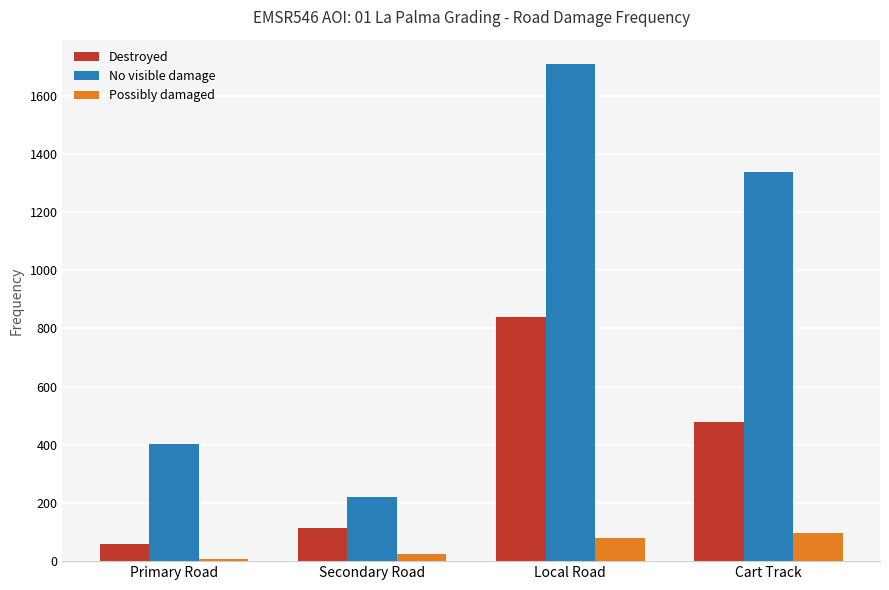

Which series has the largest range (max minus min)?

No visible damage